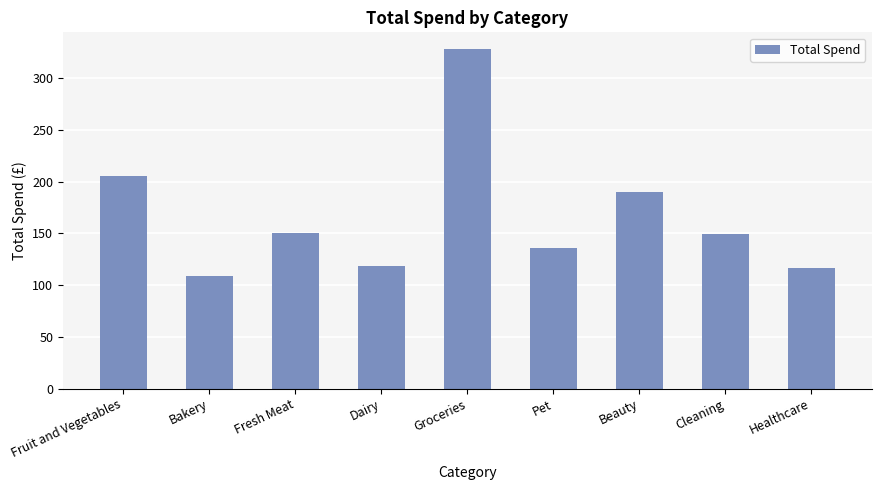

Is it true that the value at Dairy is 118.2?

True